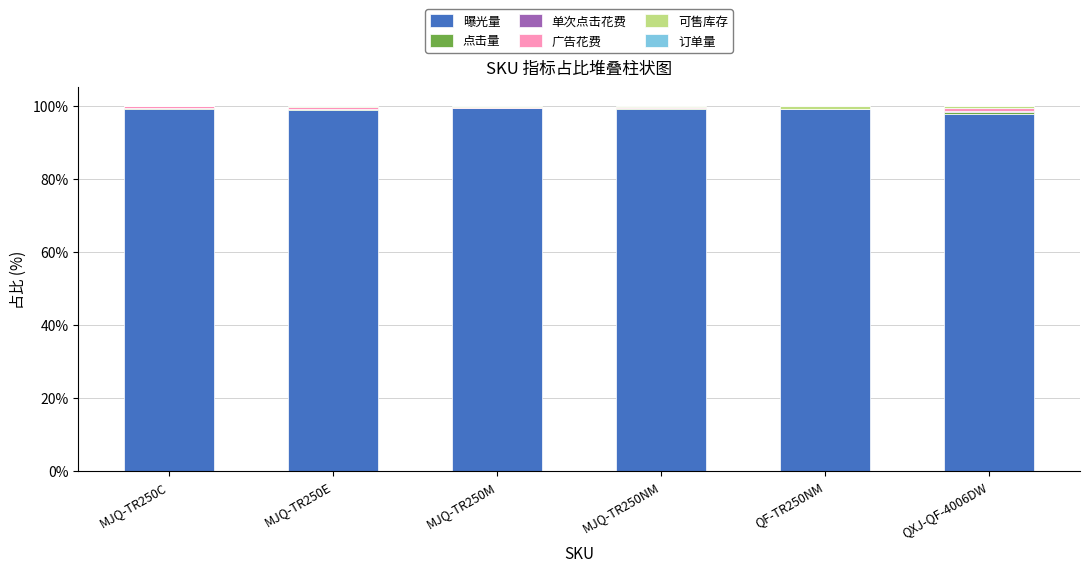

What is the maximum value for 曝光量?

99.2